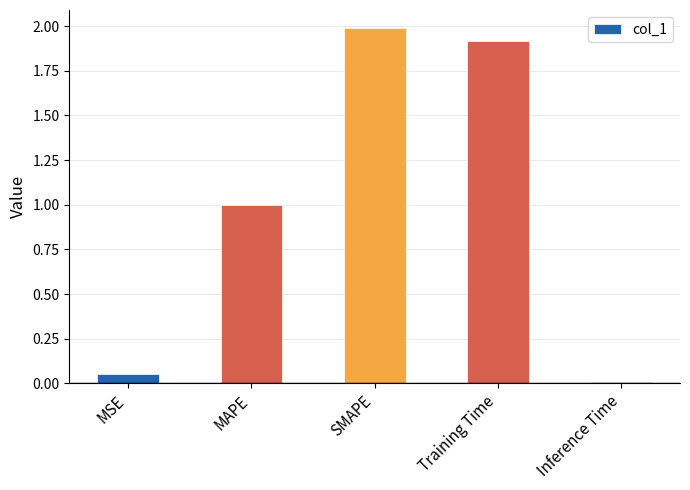

Between MSE and Training Time, which is larger?

Training Time